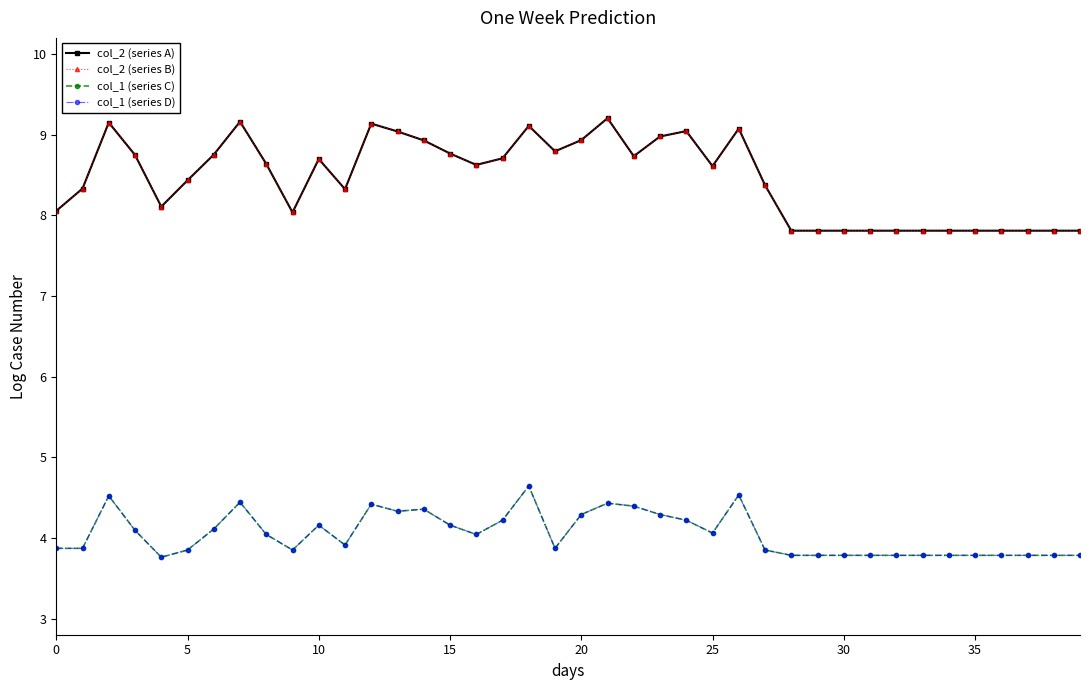

Does the chart have visible grid lines?

No